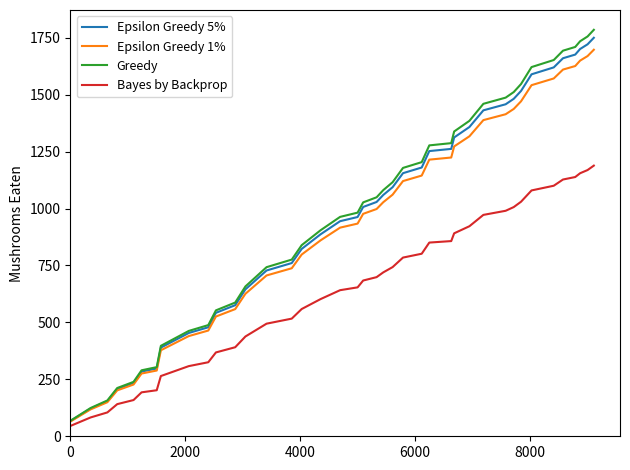

Which series has the largest range (max minus min)?

Greedy